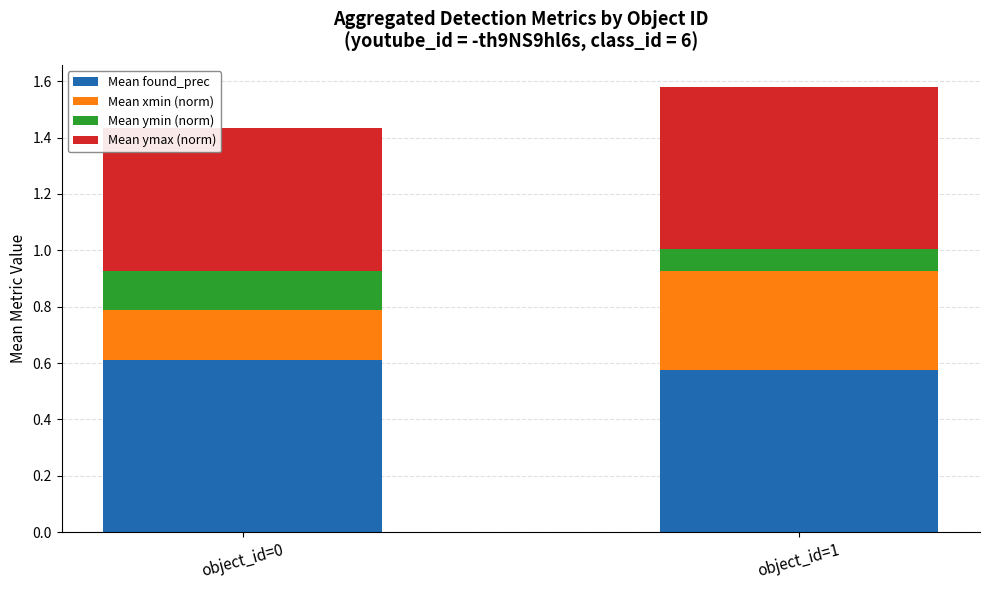

Rank the categories by Mean found_prec value from lowest to highest.

object_id=1, object_id=0